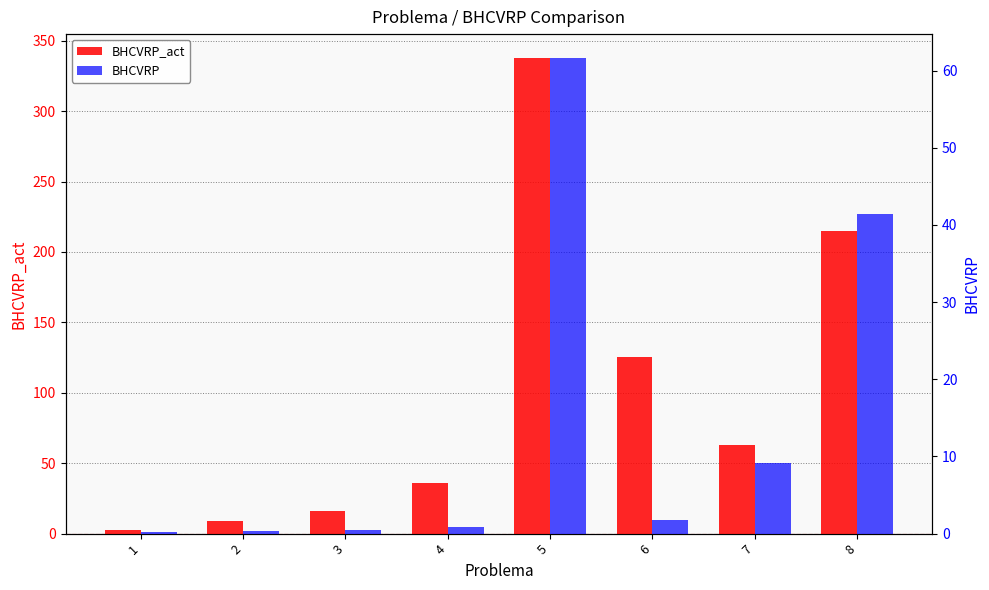

At 2, list the series in order from smallest to largest.

BHCVRP, BHCVRP_act